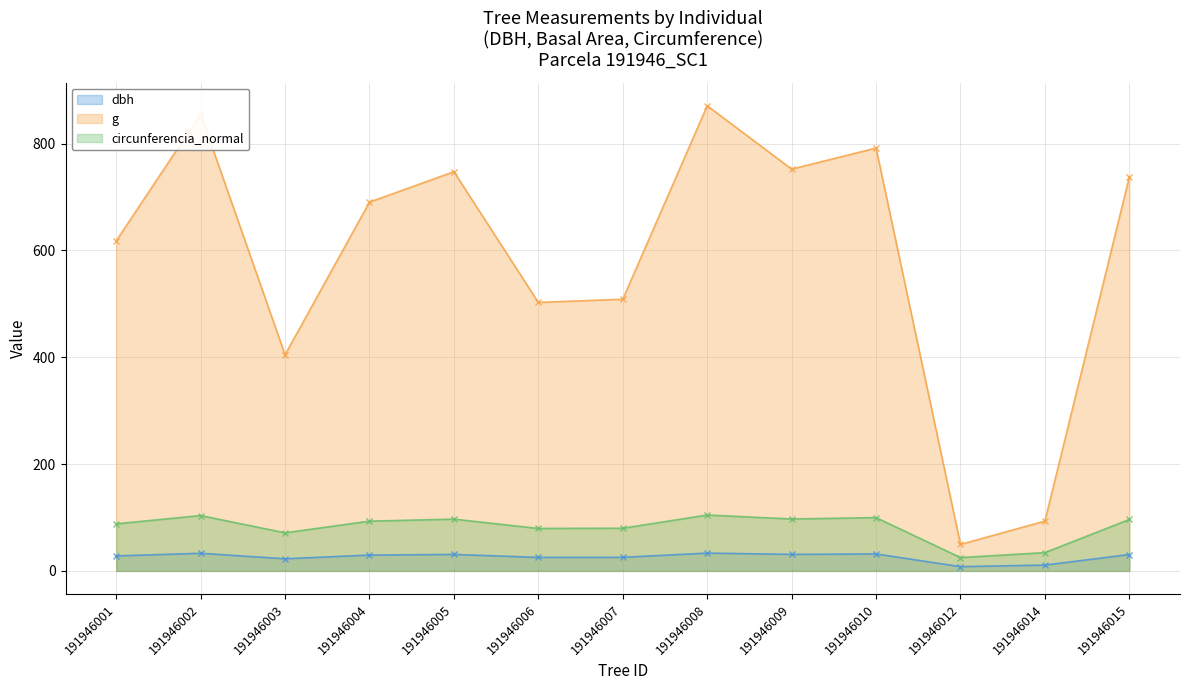

Reading left to right, extract all data points from this chart.

dbh: 191946001=28.1	191946002=33.0	191946003=22.7	191946004=29.6	191946005=30.9	191946006=25.3	191946007=25.4	191946008=33.3	191946009=30.9	191946010=31.8	191946012=8.0	191946014=10.9	191946015=30.6
g: 191946001=618.0	191946002=855.3	191946003=404.7	191946004=690.5	191946005=747.5	191946006=502.7	191946007=508.7	191946008=870.9	191946009=752.3	191946010=791.7	191946012=49.6	191946014=93.3	191946015=737.8
circunferencia_normal: 191946001=88.1	191946002=103.7	191946003=71.3	191946004=93.2	191946005=96.9	191946006=79.5	191946007=80.0	191946008=104.6	191946009=97.2	191946010=99.8	191946012=25.0	191946014=34.2	191946015=96.3